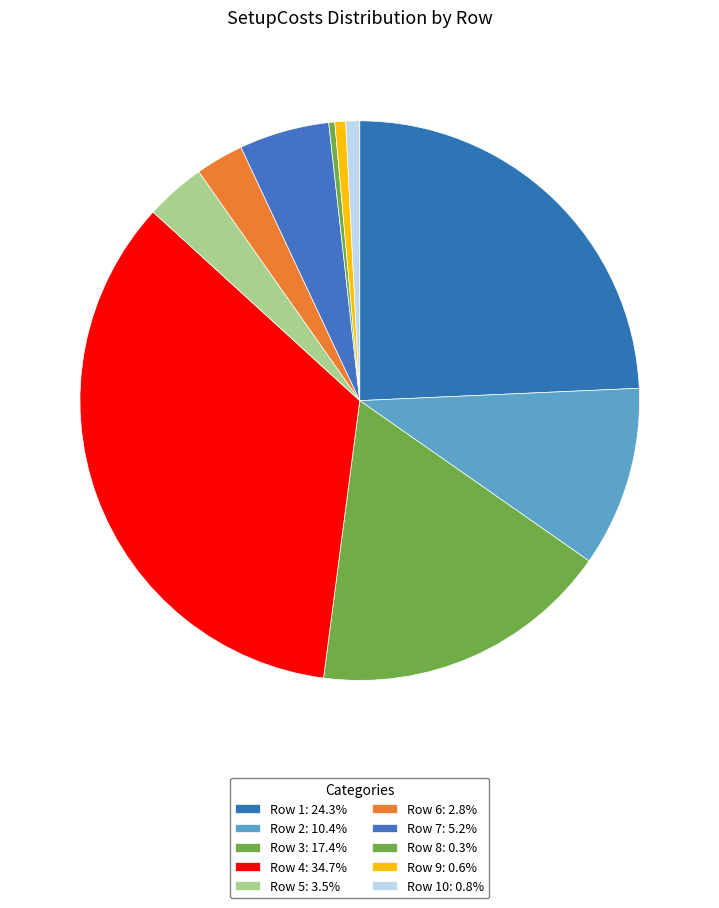

How many slices are in this pie chart?

10